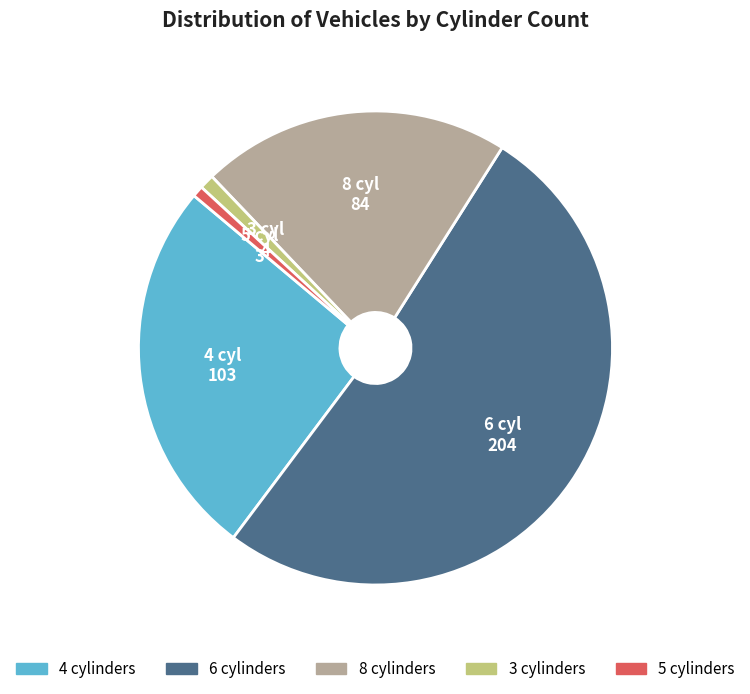

Does 6 represent more than half of the total?

Yes